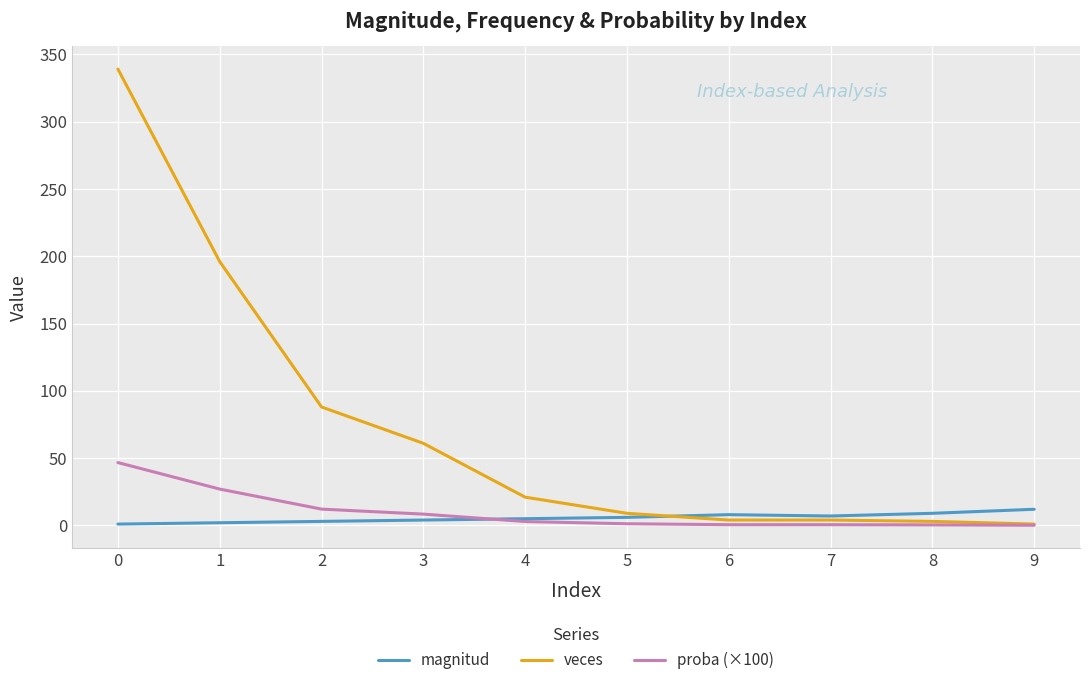

What is the greatest value displayed?

339.0